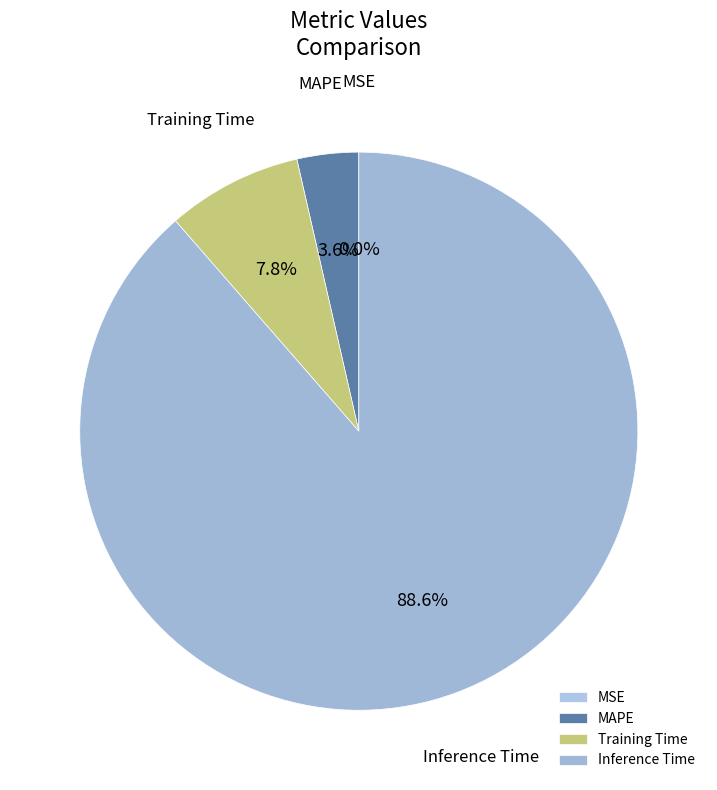

Is the sum of Training Time and Inference Time greater than half?

Yes